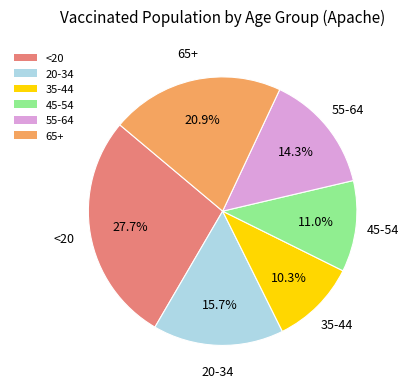

How many segments does this pie chart have?

6